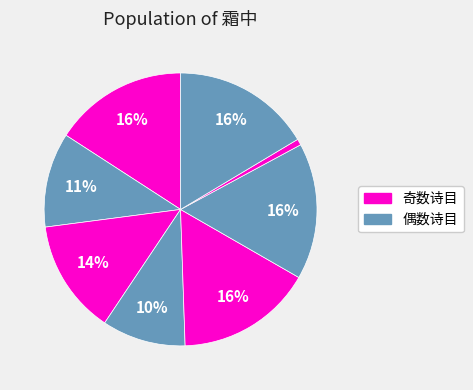

To the nearest percent, what is the average slice percentage?

12%